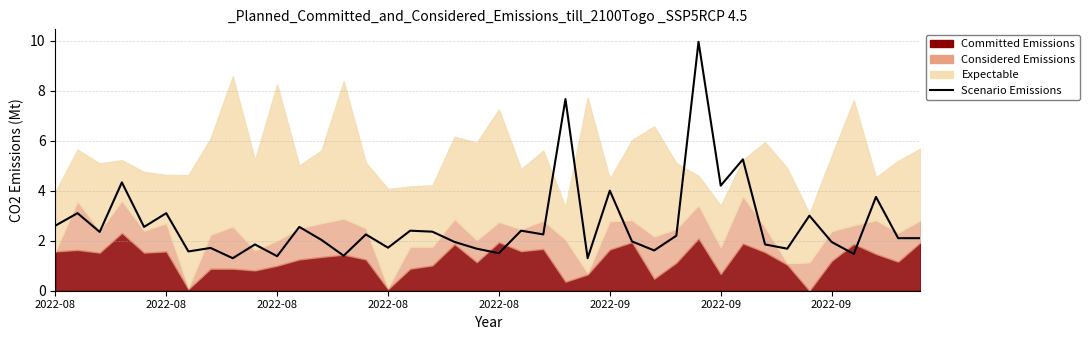

The chart shows a value of 8.2 at 31. True or false?

False